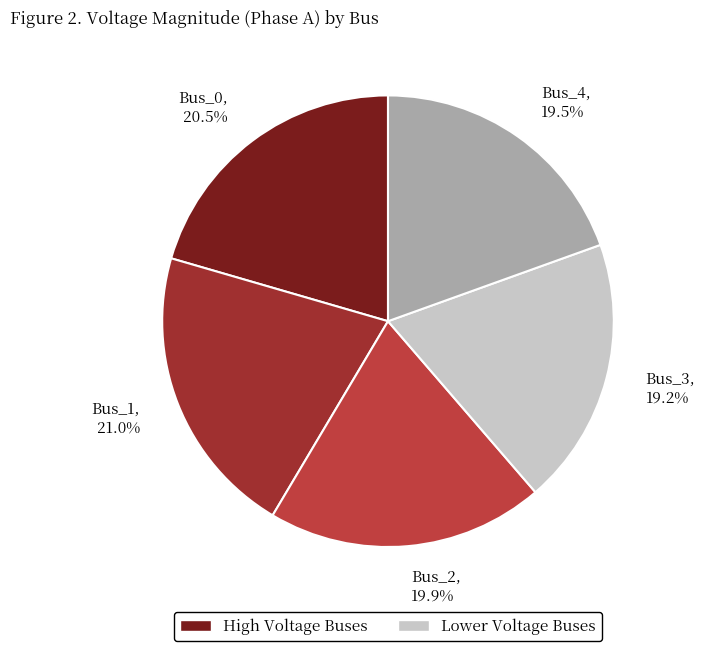

Is Bus_2 the majority of the pie?

No